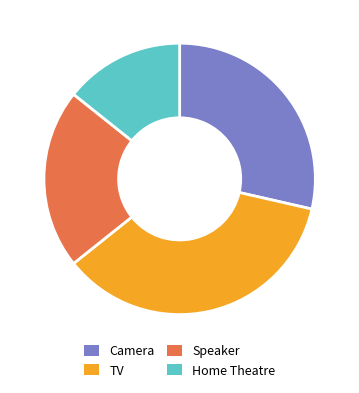

Between Speaker and TV, which is larger?

TV